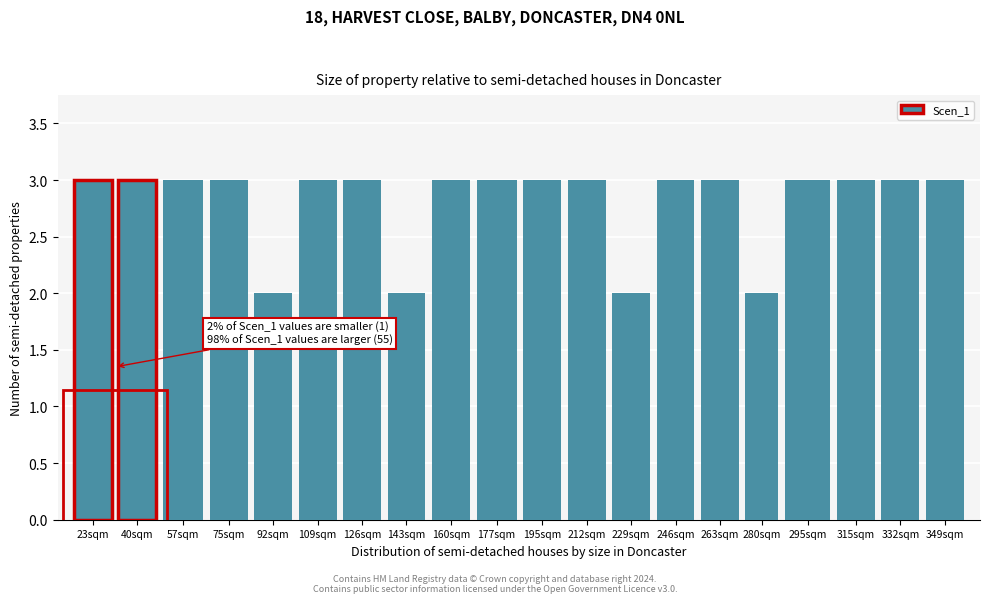

Reading right to left, extract all data points from this chart.

3	3	3	3	2	3	3	2	3	3	3	3	2	3	3	2	3	3	3	3